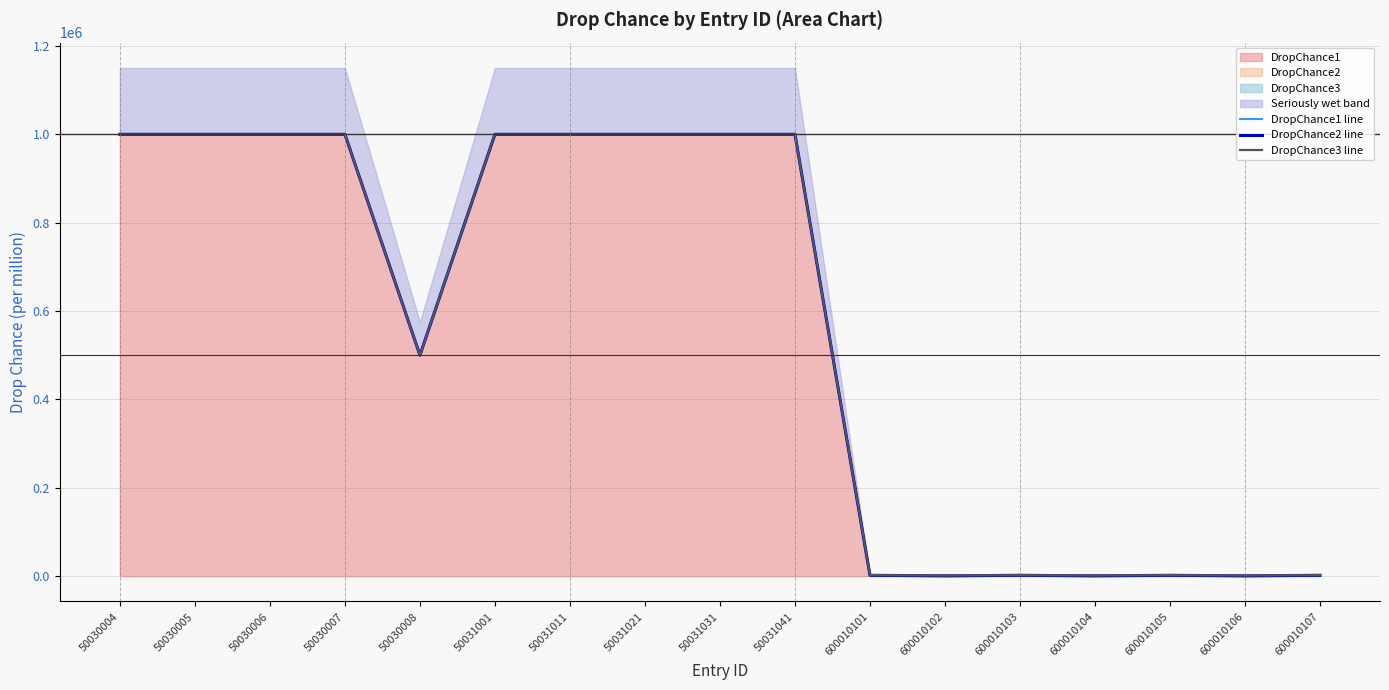

Rank the series by their maximum value, from lowest to highest.

DropChance1 line, DropChance2 line, DropChance3 line